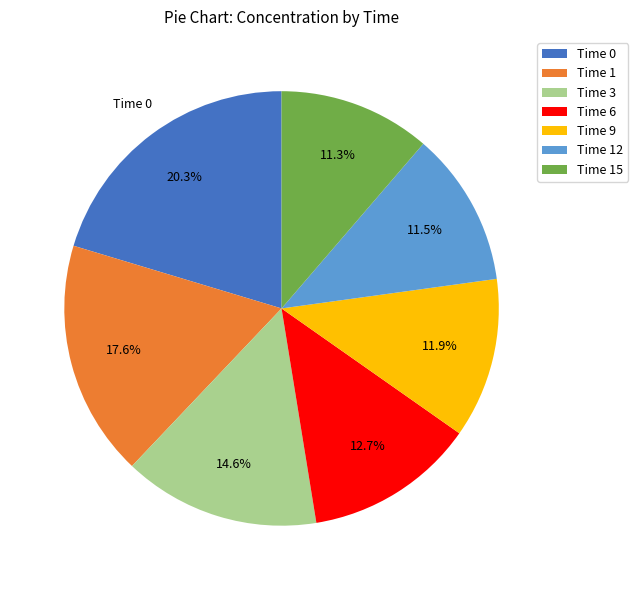

How much of the chart is everything except Time 12?

88.5%